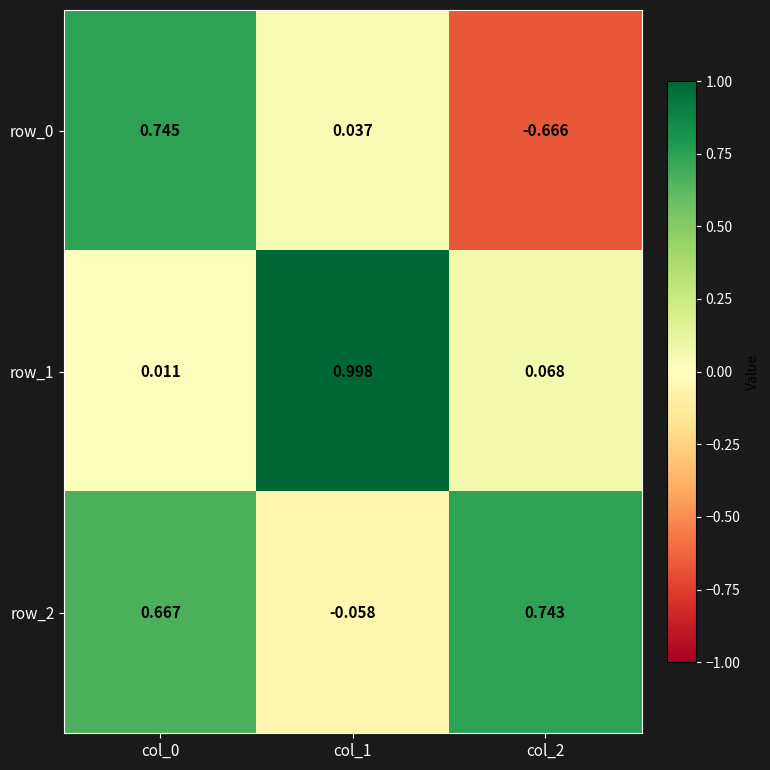

Is the value of row_2 at col_1 greater than the value of row_0 at col_0?

No